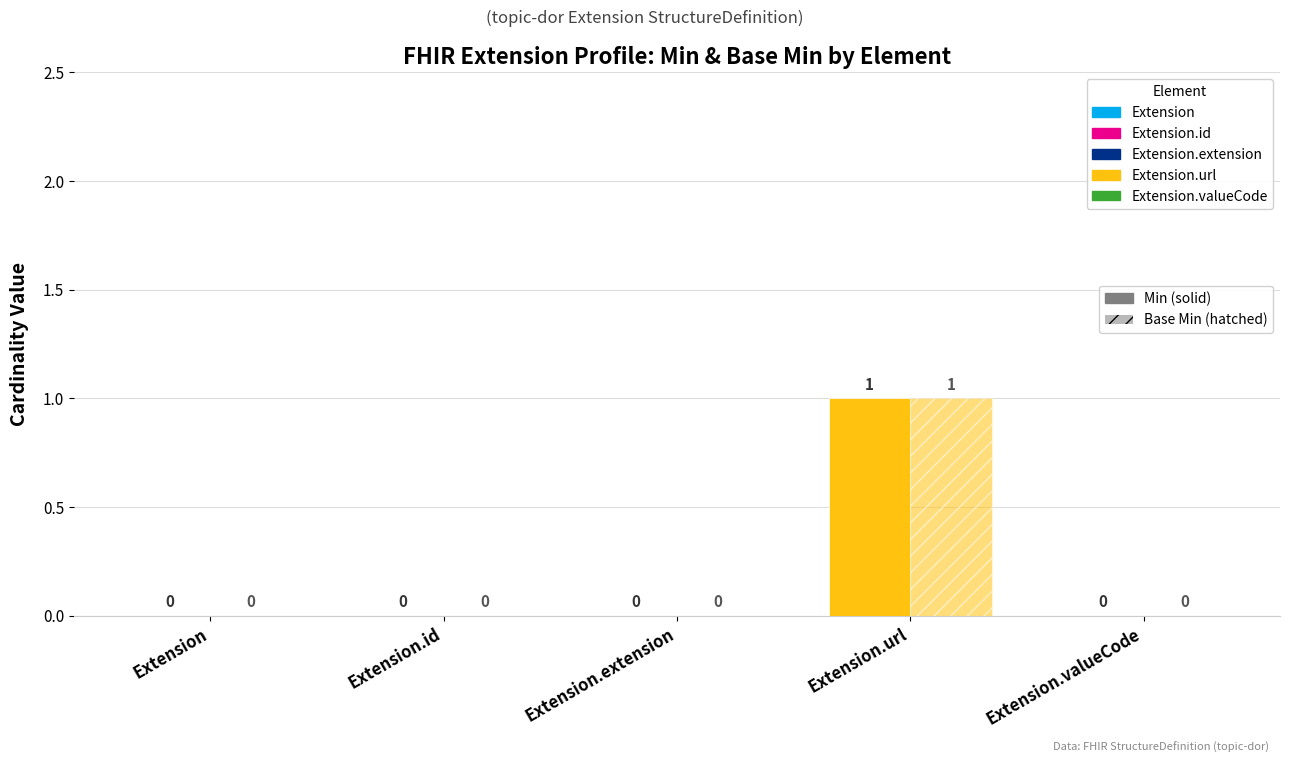

How many groups of bars are there?

5